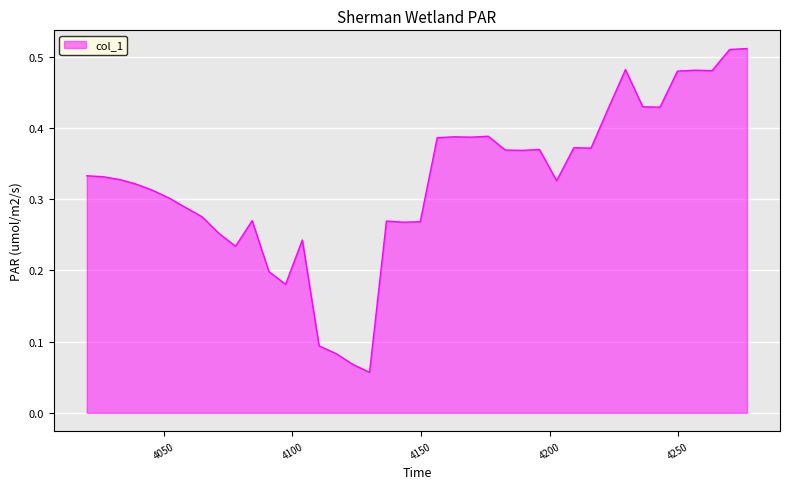

How many lines are shown in the chart?

1